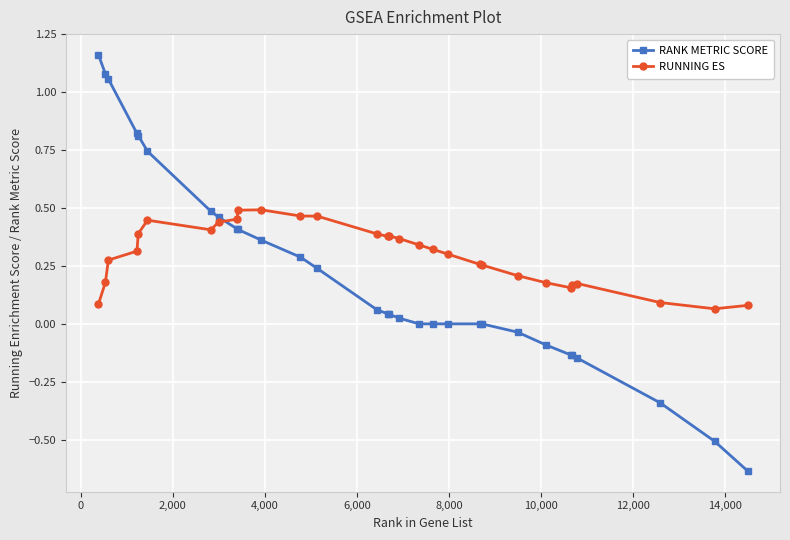

List the series in order of their overall mean, lowest first.

RANK METRIC SCORE, RUNNING ES